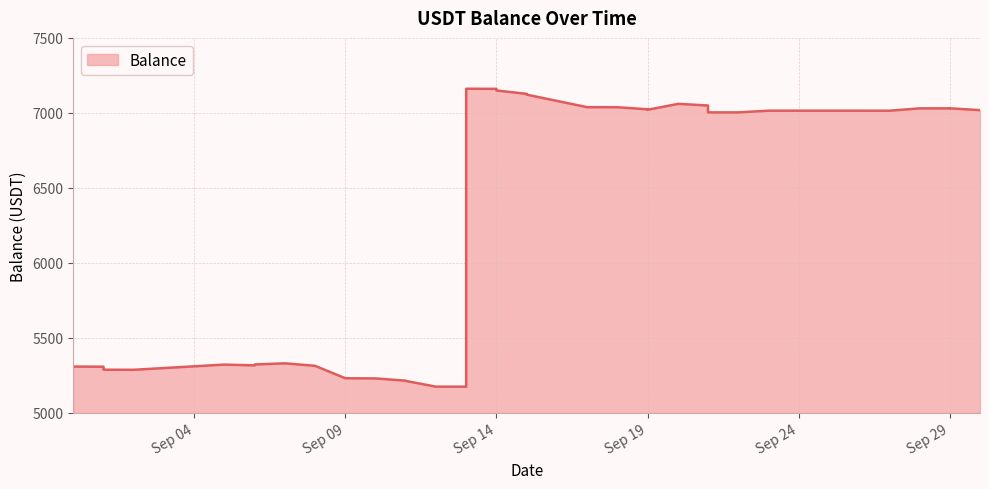

At which category does the data reach its first local peak?

2022-09-05